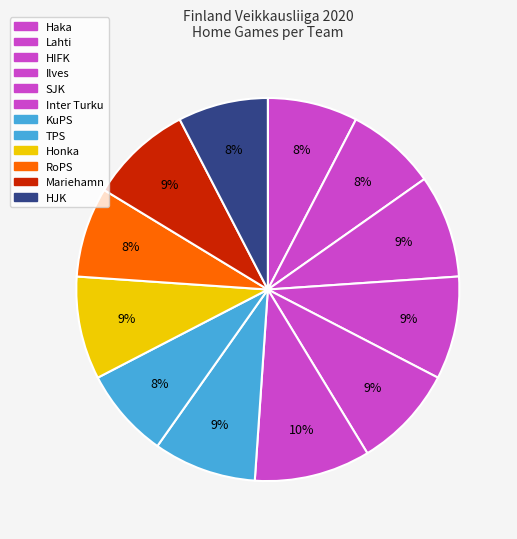

Is Mariehamn the majority of the pie?

No